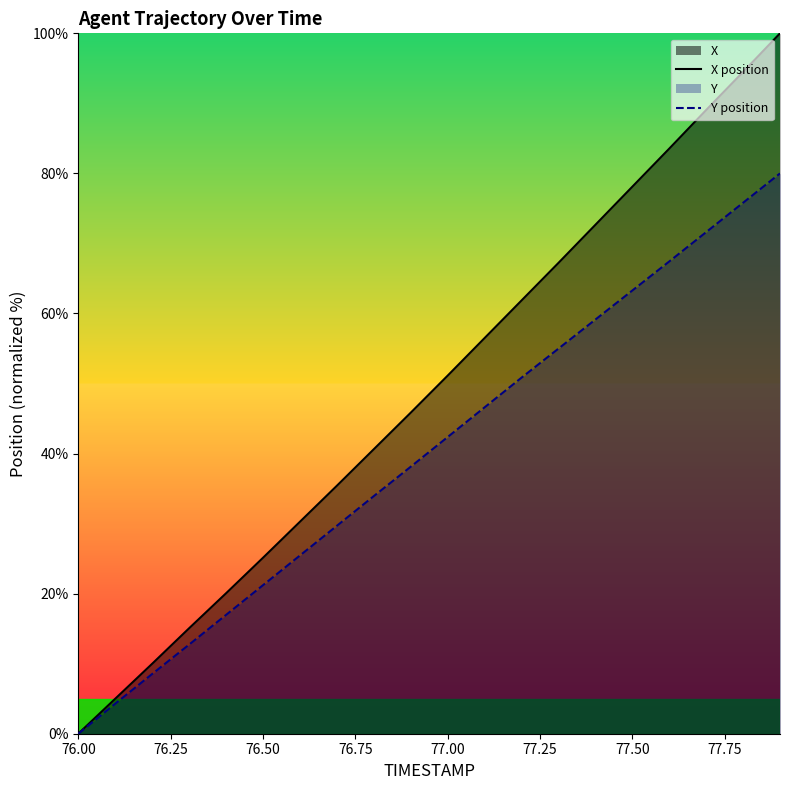

Is it true that X position equals 51.1 at 77.00?

True